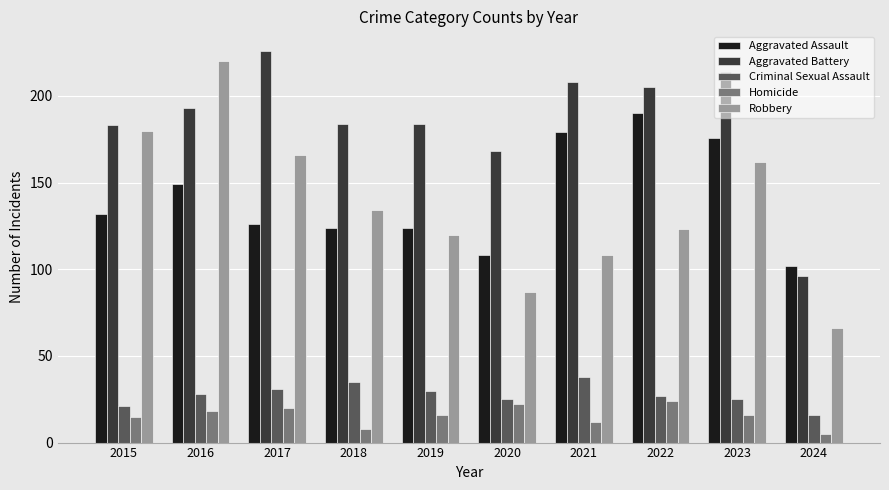

What is the value of the Homicide bar at the 9th from the left?

16